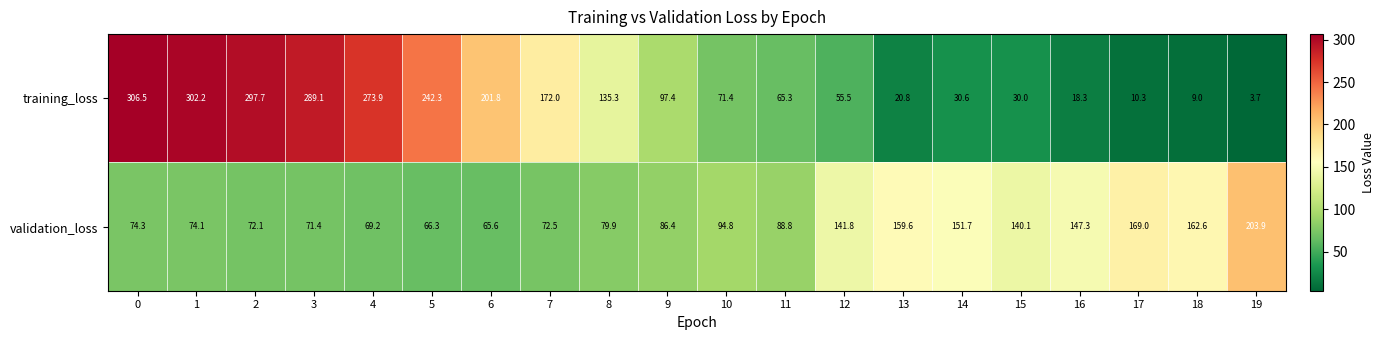

Which series has the largest total across all categories?

training_loss